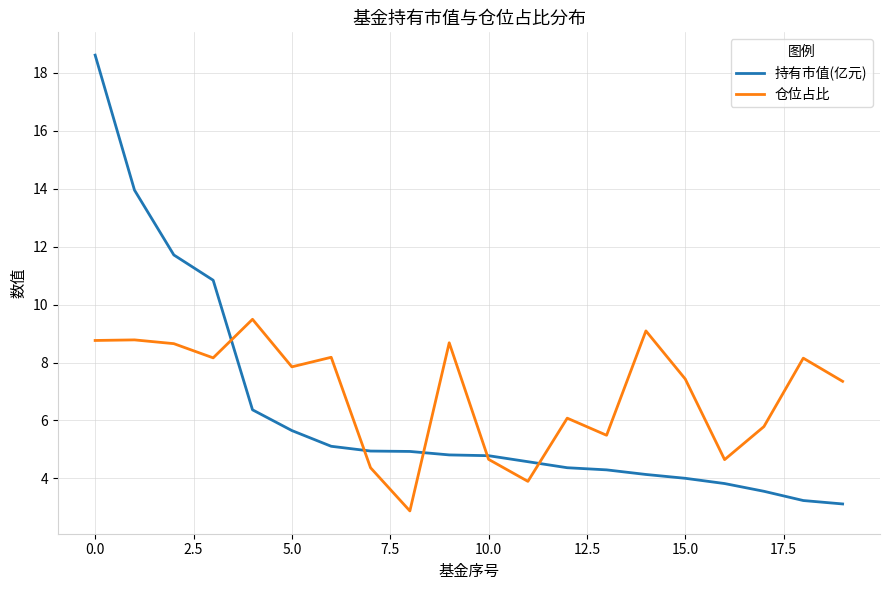

What is the minimum value shown in the chart?

2.9